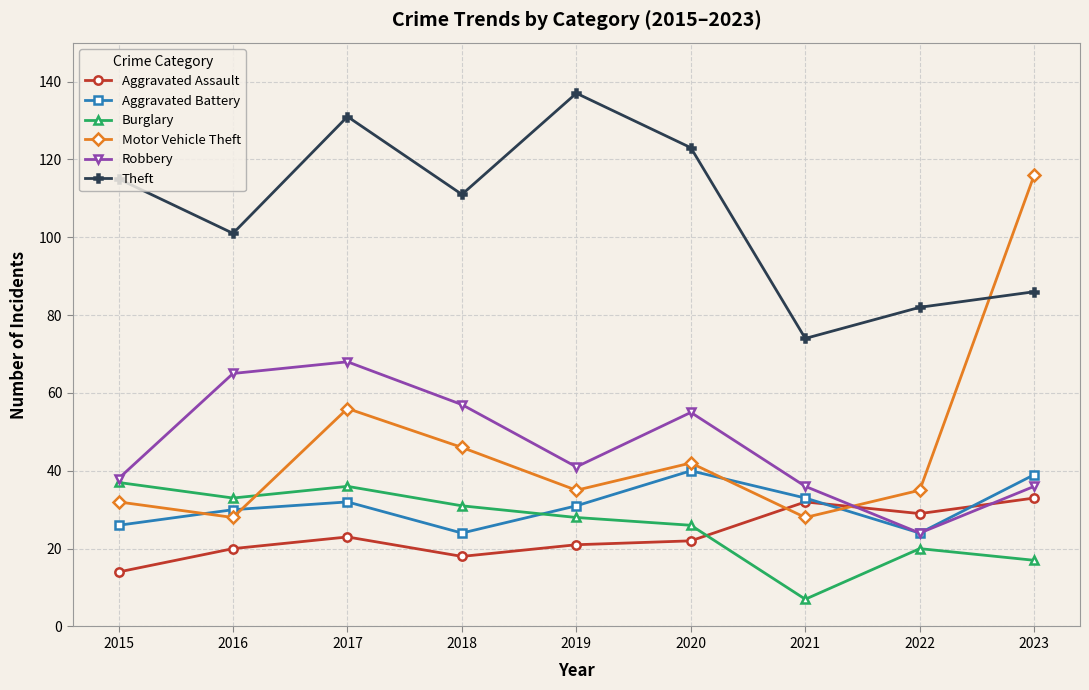

In Robbery, how many points are lower than both neighbors (excluding endpoints)?

2